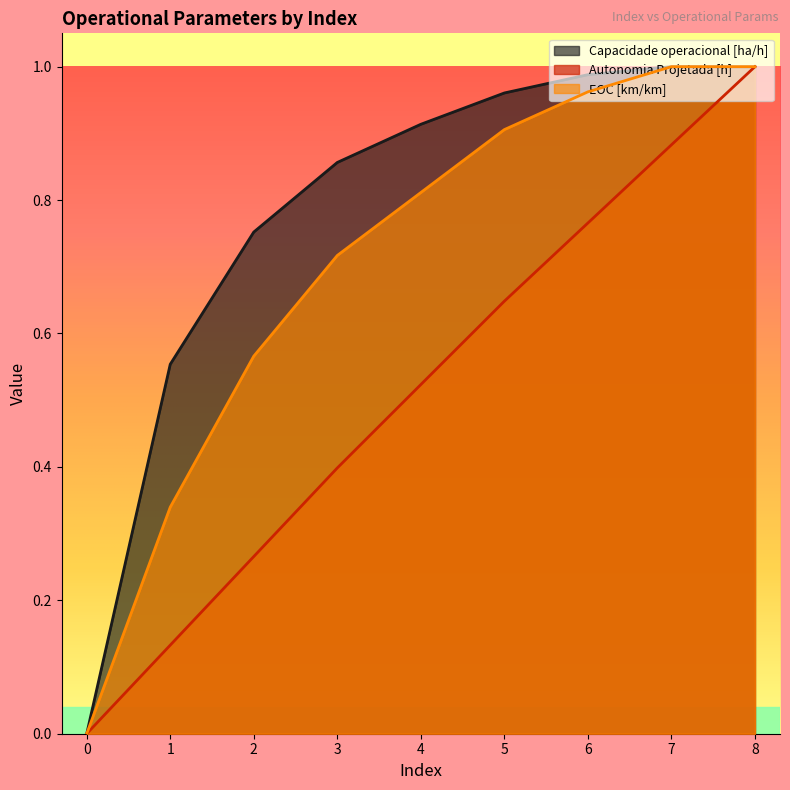

What is the spread (max minus min) of values at 6?

0.2